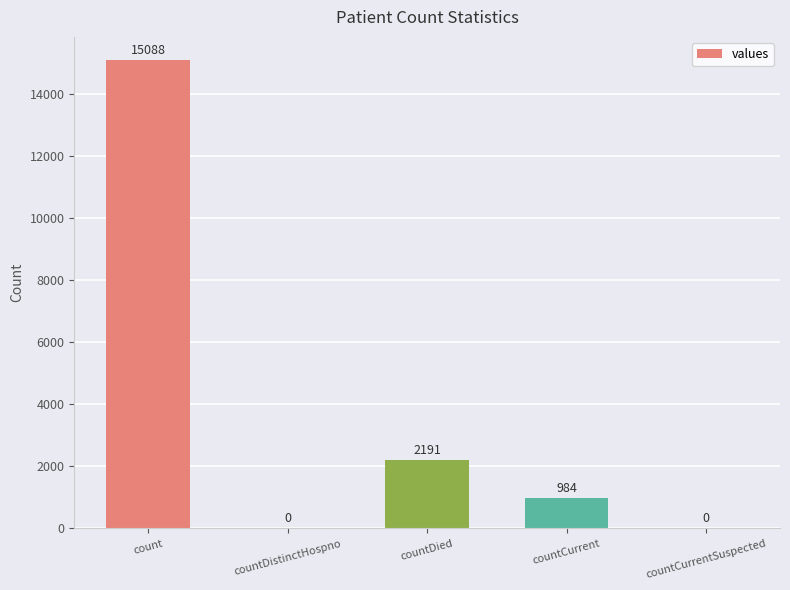

Read the value at count, to the nearest 50.

15100